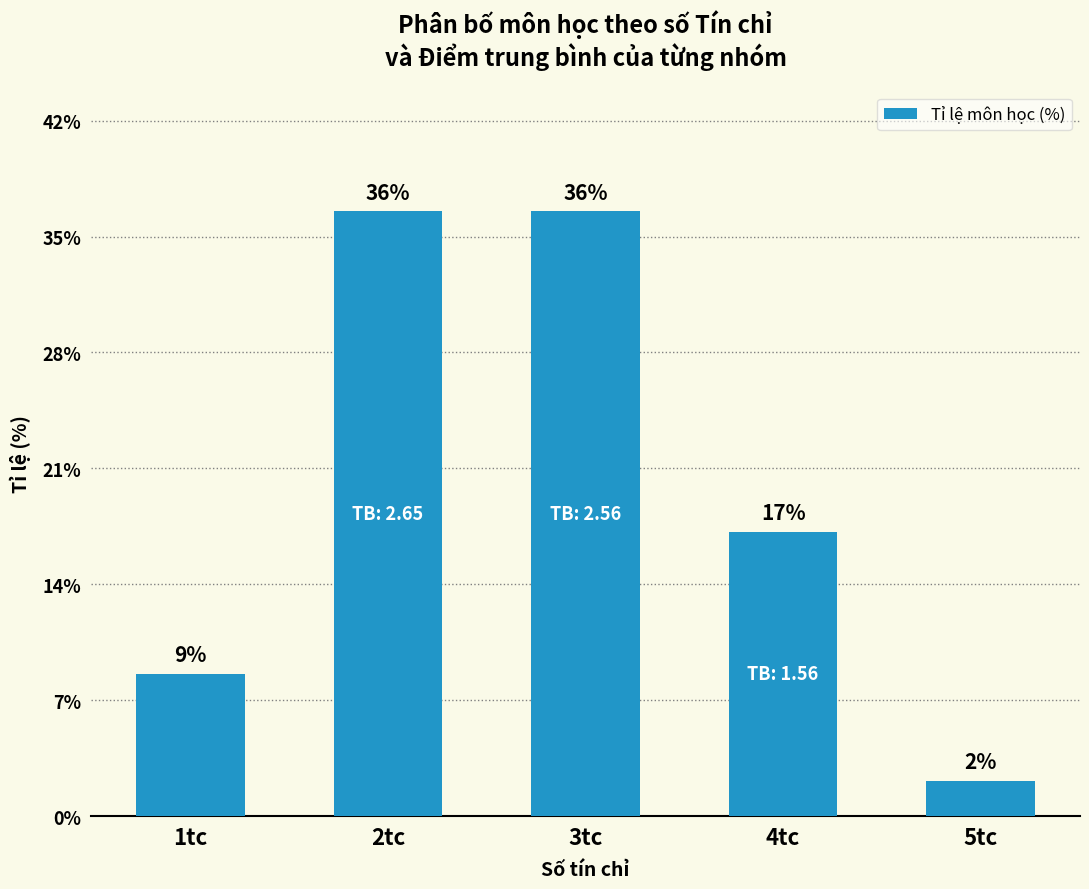

Which category has the lowest value across all series?

5tc